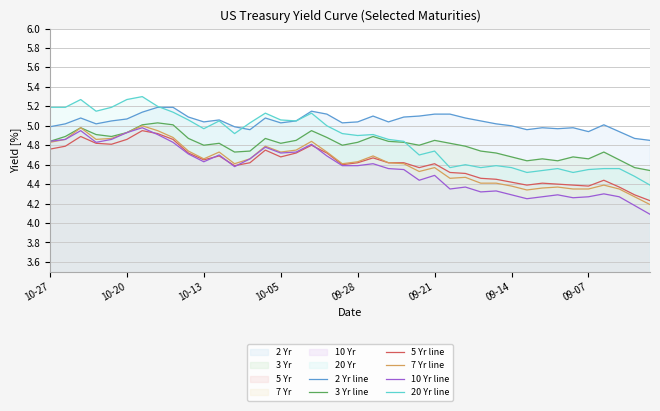

True or false: 5 Yr yield and 20 Yr yield cross at least once.

False